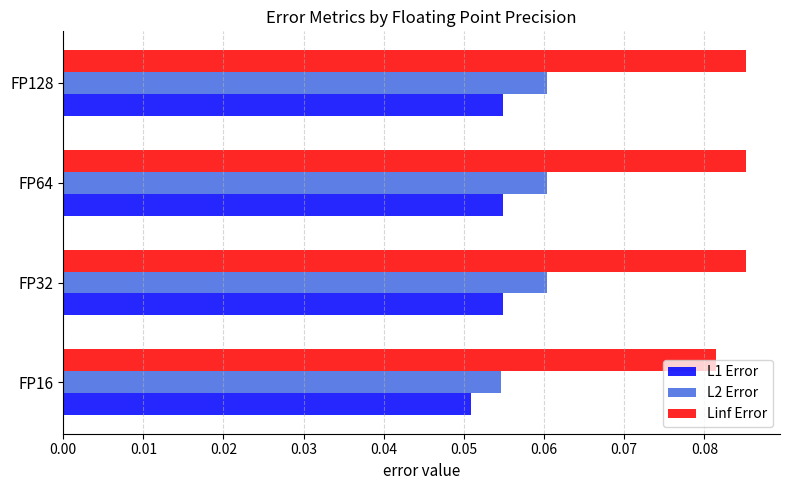

List the series in order of their overall mean, highest first.

Linf Error, L2 Error, L1 Error